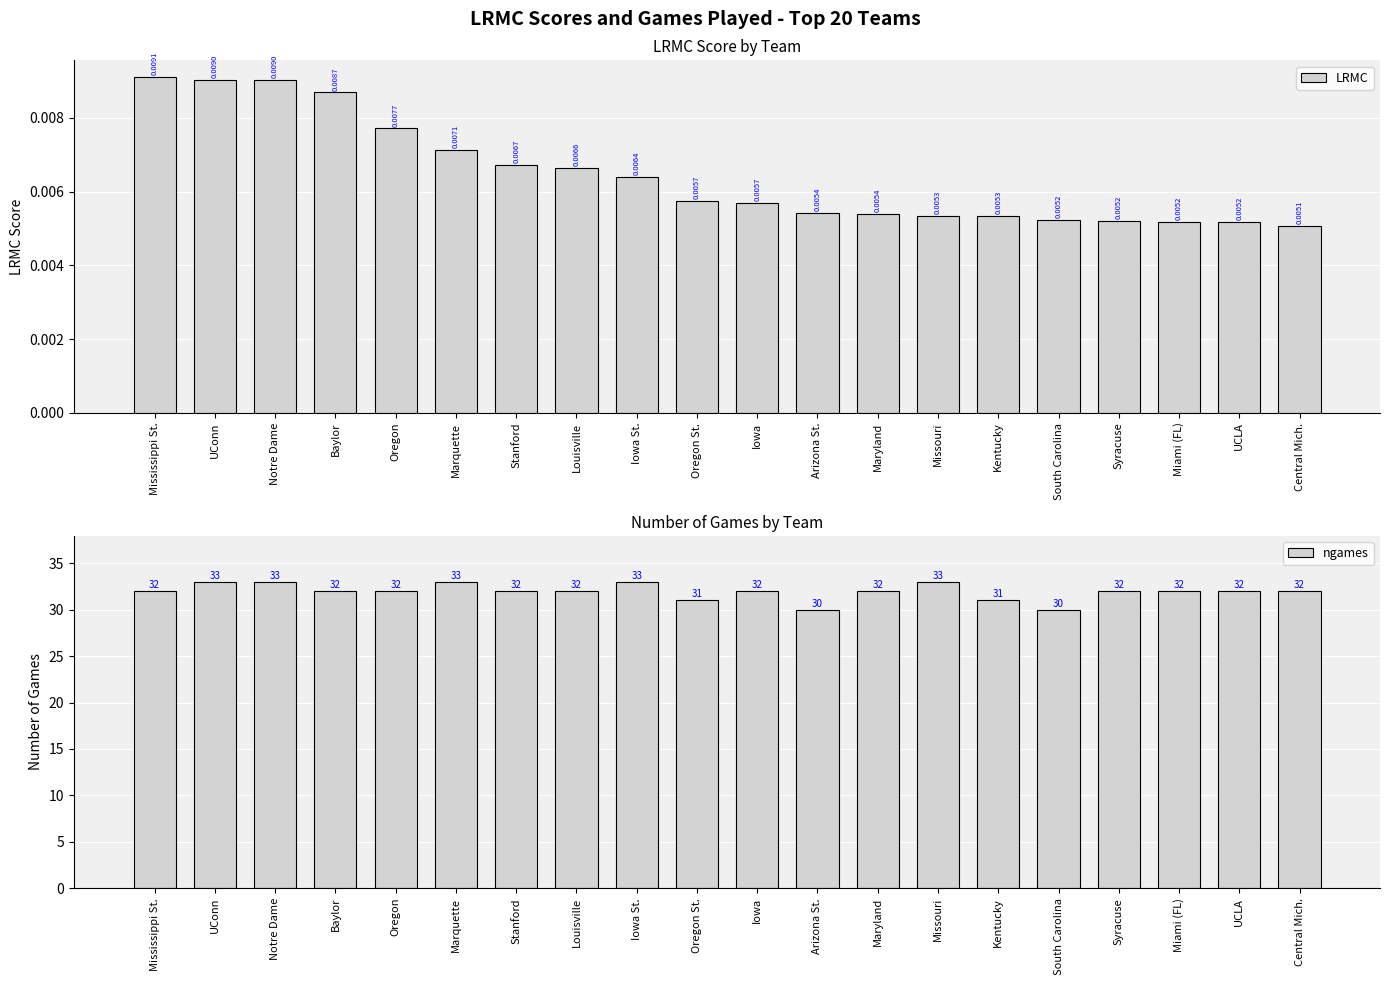

What is the difference between the maximum and minimum values in the ngames series?

3